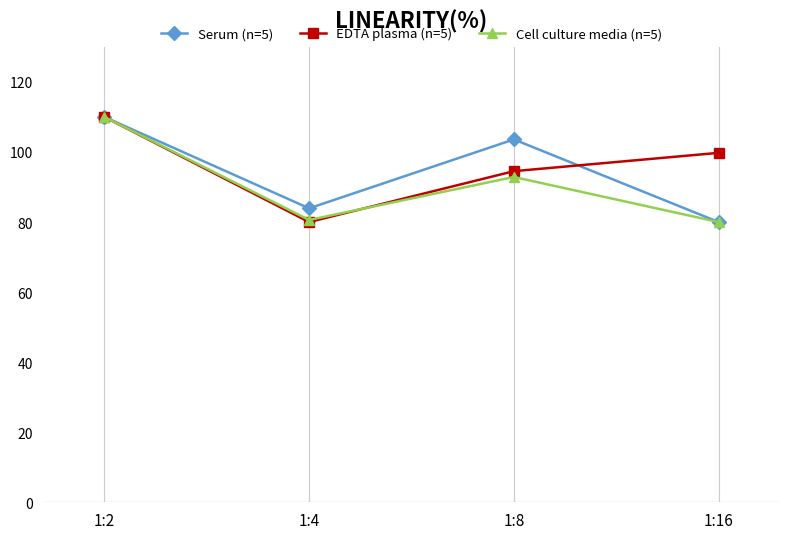

How many lines are shown in the chart?

3